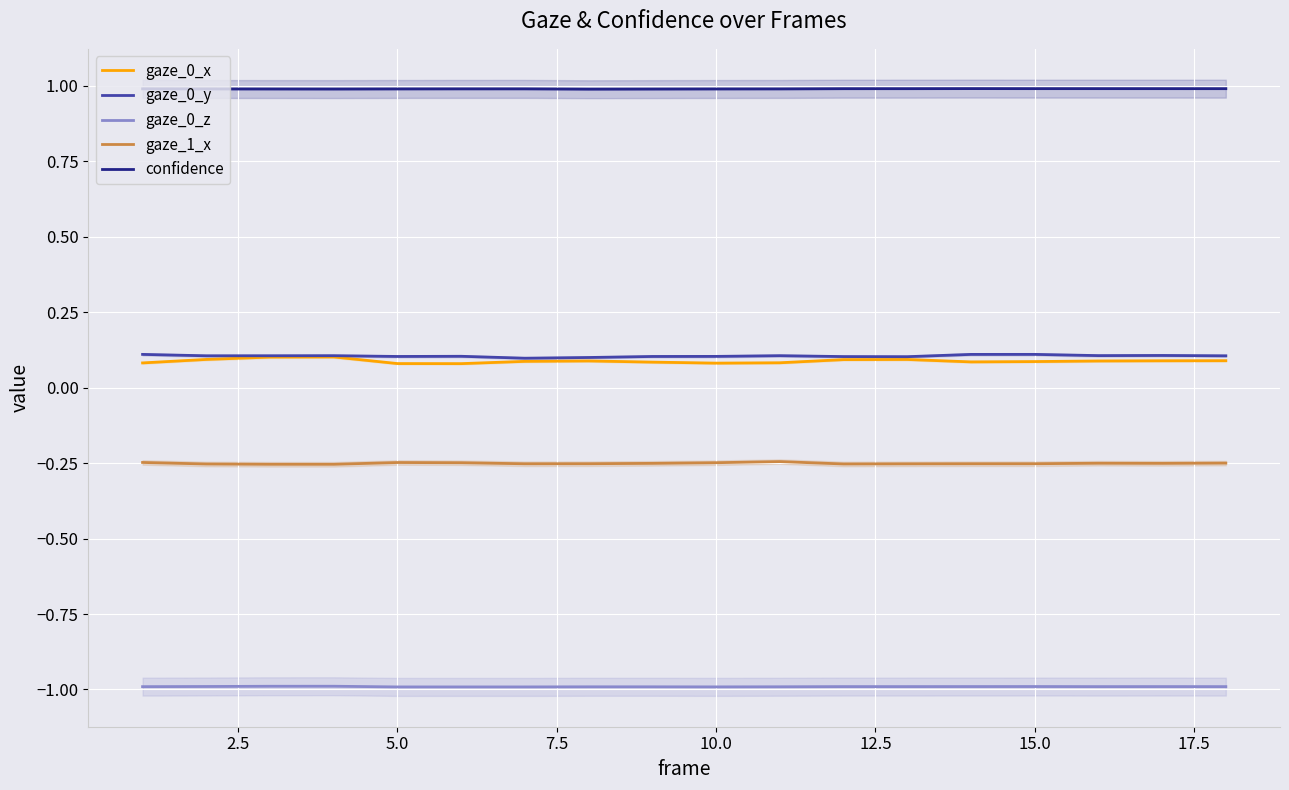

True or false: gaze_0_z and gaze_1_x cross at least once.

False